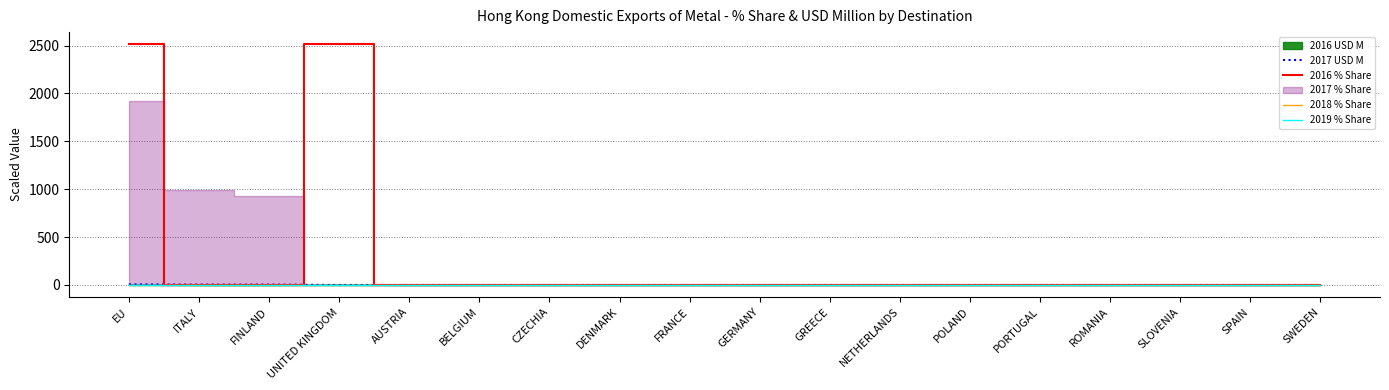

What is the label of the 17th point from the left?

SPAIN